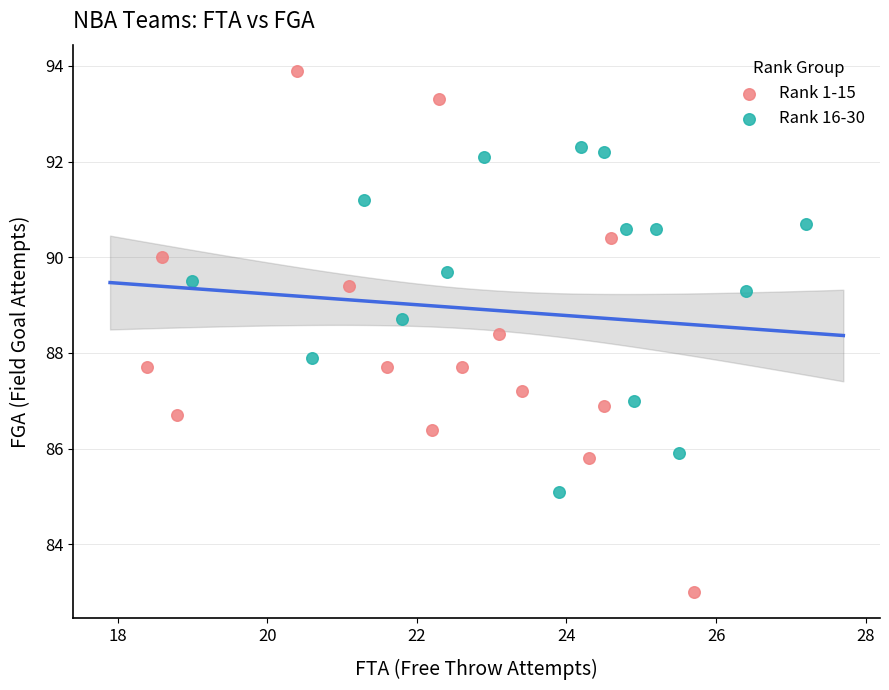

What are all the series names shown in the legend?

Rank 1-15, Rank 16-30